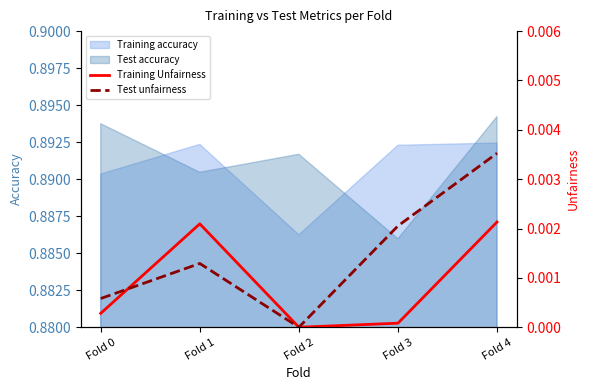

Rank the categories by Test accuracy value from lowest to highest.

Fold 3, Fold 1, Fold 2, Fold 0, Fold 4